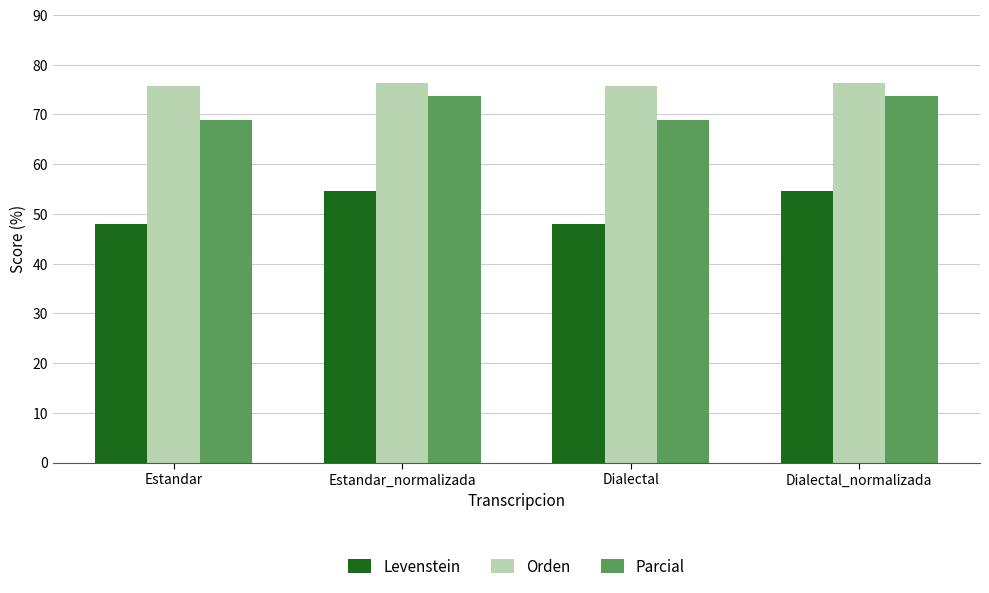

What is the difference between the second highest and second lowest values in the Levenstein series?

6.5